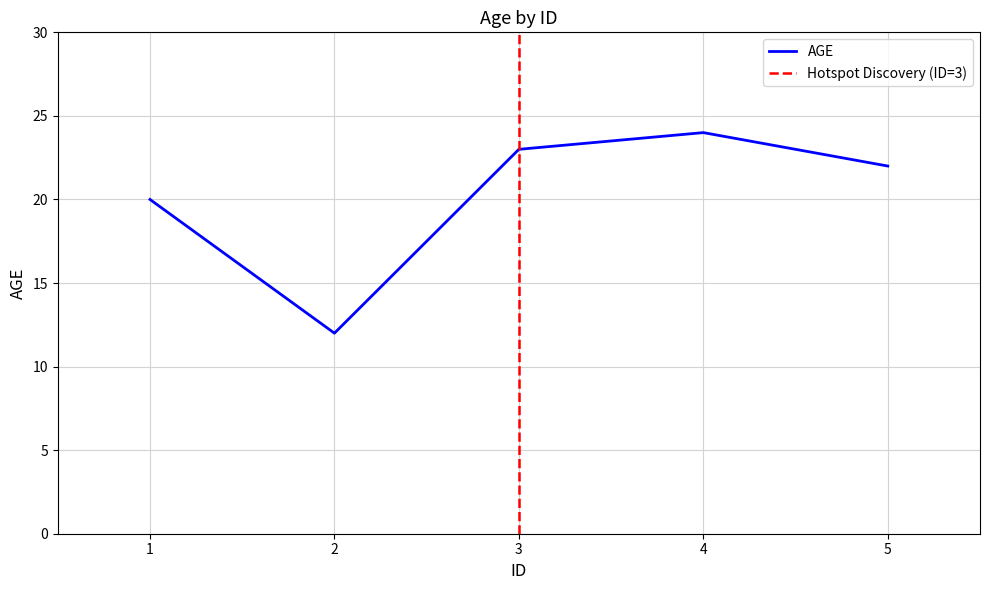

Approximately how many times larger is the value at 2 compared to 5?

0.5